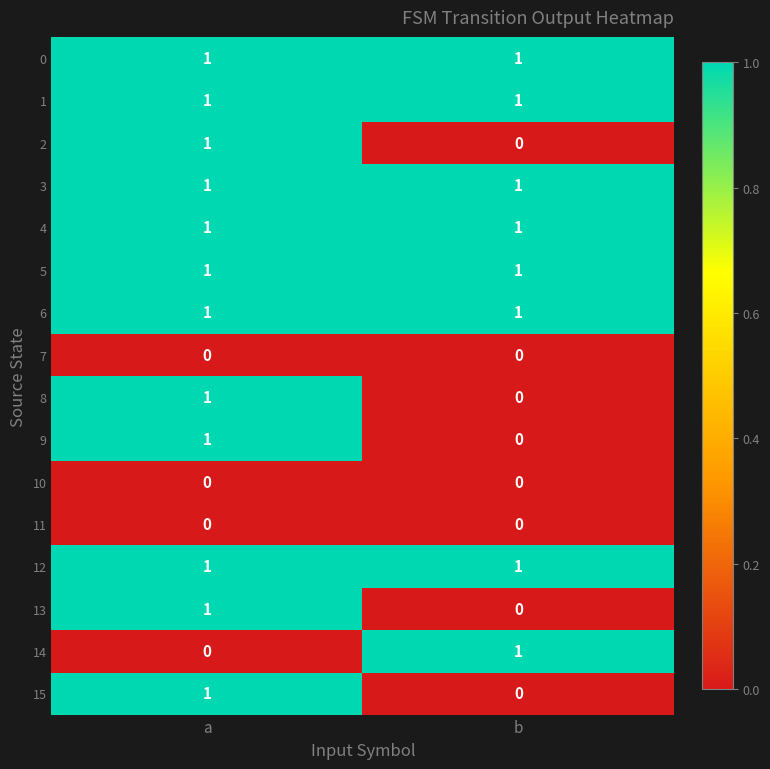

Count the number of categories in the chart.

2